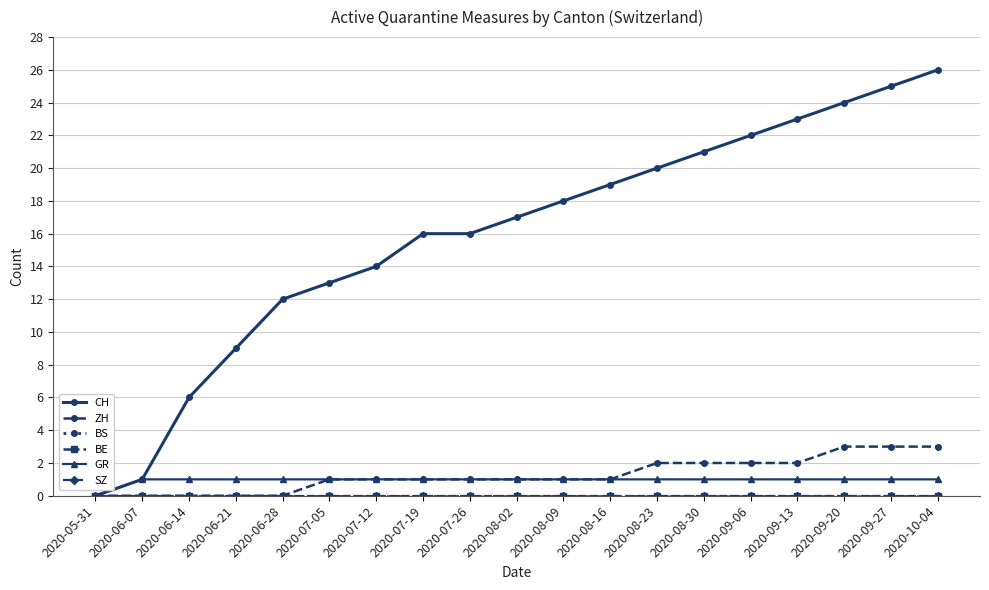

At which label is GR closest to 0?

2020-05-31